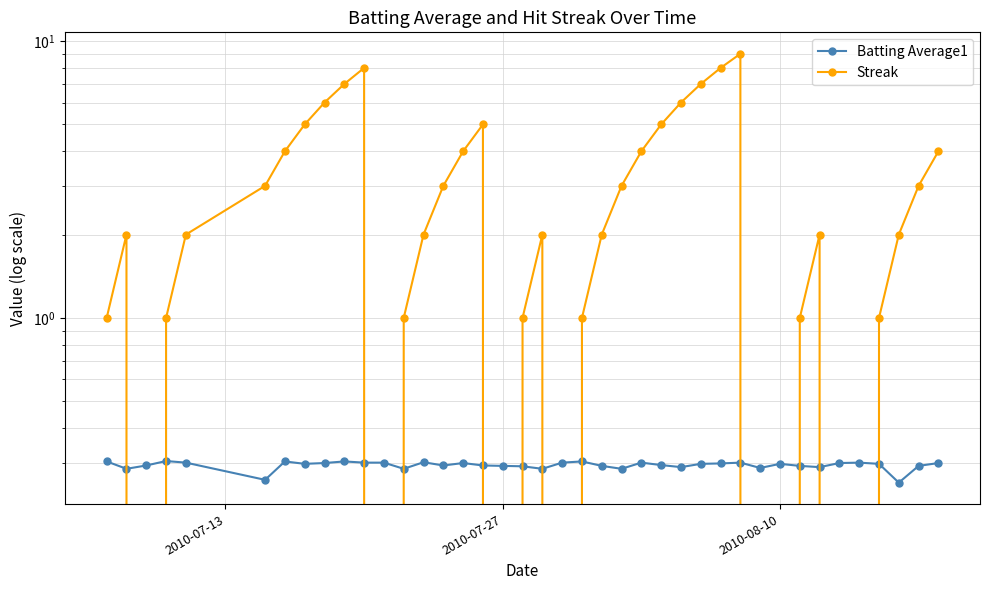

What are all the series names shown in the legend?

Batting Average1, Streak